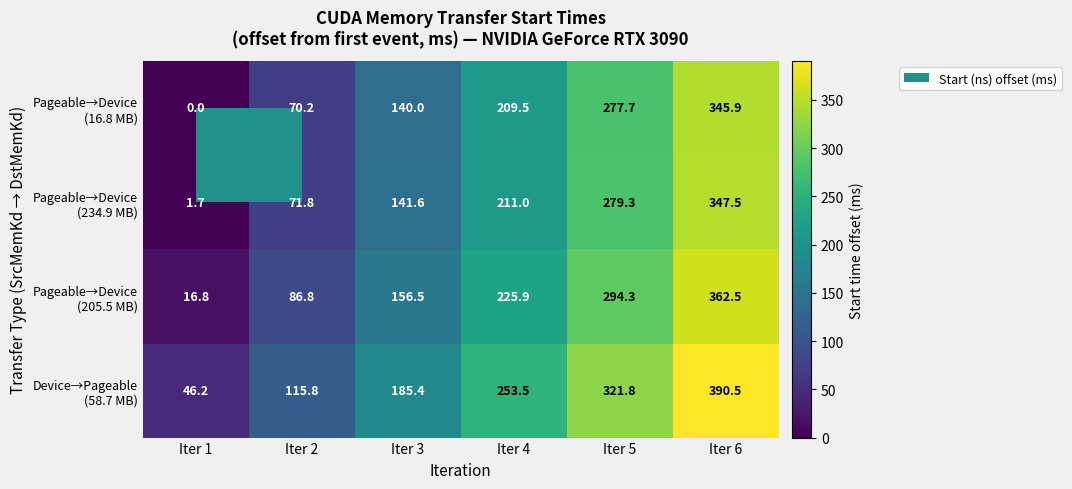

At which category is the sum across all series the highest?

Iter 6